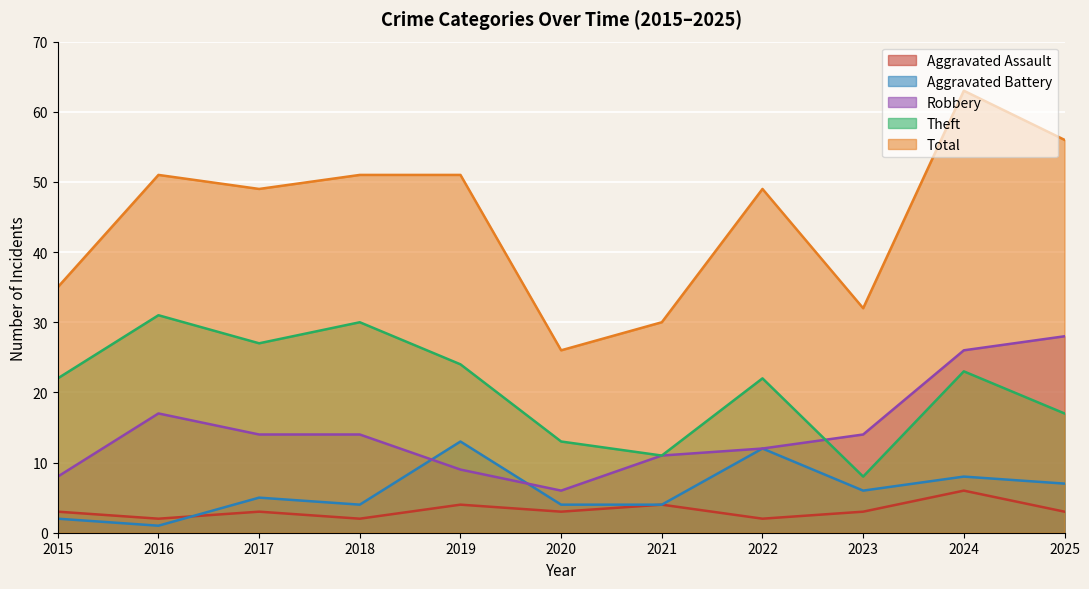

Reading right to left, extract all data points from this chart.

Aggravated Assault: 2025=3	2024=6	2023=3	2022=2	2021=4	2020=3	2019=4	2018=2	2017=3	2016=2	2015=3
Aggravated Battery: 2025=7	2024=8	2023=6	2022=12	2021=4	2020=4	2019=13	2018=4	2017=5	2016=1	2015=2
Robbery: 2025=28	2024=26	2023=14	2022=12	2021=11	2020=6	2019=9	2018=14	2017=14	2016=17	2015=8
Theft: 2025=17	2024=23	2023=8	2022=22	2021=11	2020=13	2019=24	2018=30	2017=27	2016=31	2015=22
Total: 2025=56	2024=63	2023=32	2022=49	2021=30	2020=26	2019=51	2018=51	2017=49	2016=51	2015=35